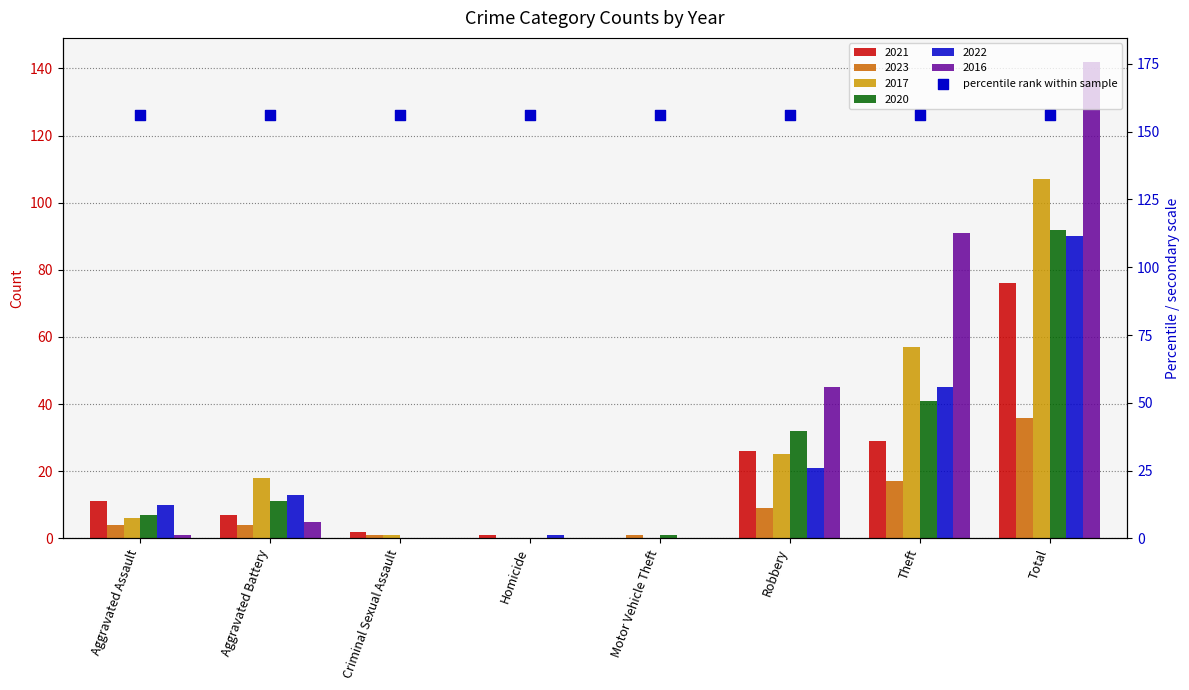

At which category is the sum across all series the highest?

Total